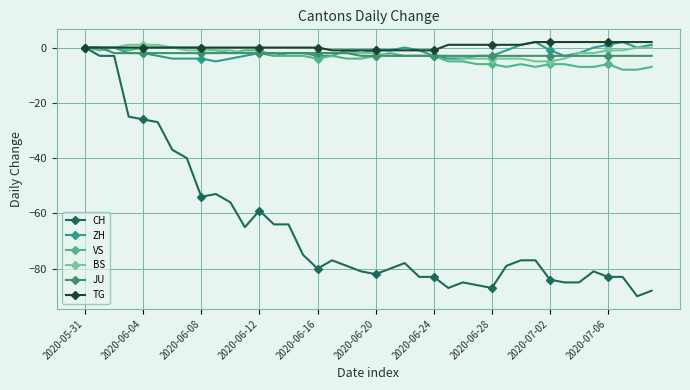

Reading left to right, list all the values displayed in this chart.

CH: 0	-3	-3	-25	-26	-27	-37	-40	-54	-53	-56	-65	-59	-64	-64	-75	-80	-77	-79	-81	-82	-80	-78	-83	-83	-87	-85	-86	-87	-79	-77	-77	-84	-85	-85	-81	-83	-83	-90	-88
ZH: 0	0	0	-2	-2	-3	-4	-4	-4	-5	-4	-3	-2	-3	-2	-2	-3	-3	-1	-2	-1	-1	0	-1	-3	-4	-4	-3	-3	-1	1	2	-1	-3	-2	0	1	2	0	1
VS: 0	-1	0	-1	0	0	0	0	0	-1	-2	-1	-1	-3	-3	-3	-4	-3	-4	-4	-3	-2	-3	-3	-3	-5	-5	-6	-6	-7	-6	-7	-6	-6	-7	-7	-6	-8	-8	-7
BS: 0	0	0	1	1	1	0	-1	-1	-1	-1	-2	-2	-2	-2	-2	-2	-2	-2	-2	-2	-3	-3	-3	-3	-3	-4	-4	-4	-4	-4	-5	-5	-4	-2	-2	-1	-1	0	0
JU: 0	0	-2	-2	-2	-2	-2	-2	-2	-2	-2	-2	-2	-2	-2	-2	-2	-2	-2	-3	-3	-3	-3	-3	-3	-3	-3	-3	-3	-3	-3	-3	-3	-3	-3	-3	-3	-3	-3	-3
TG: 0	0	0	0	0	0	0	0	0	0	0	0	0	0	0	0	0	-1	-1	-1	-1	-1	-1	-1	-1	1	1	1	1	1	1	2	2	2	2	2	2	2	2	2